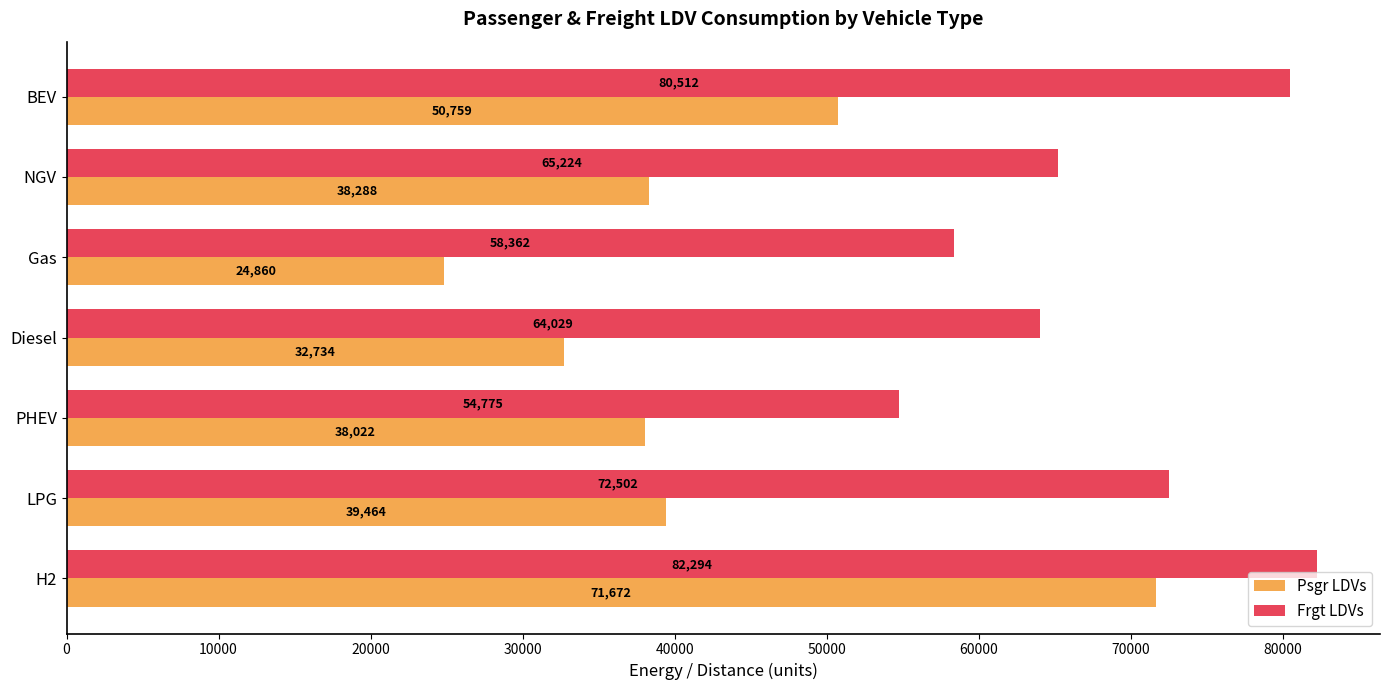

At which label is Frgt LDVs closest to 68534?

NGV